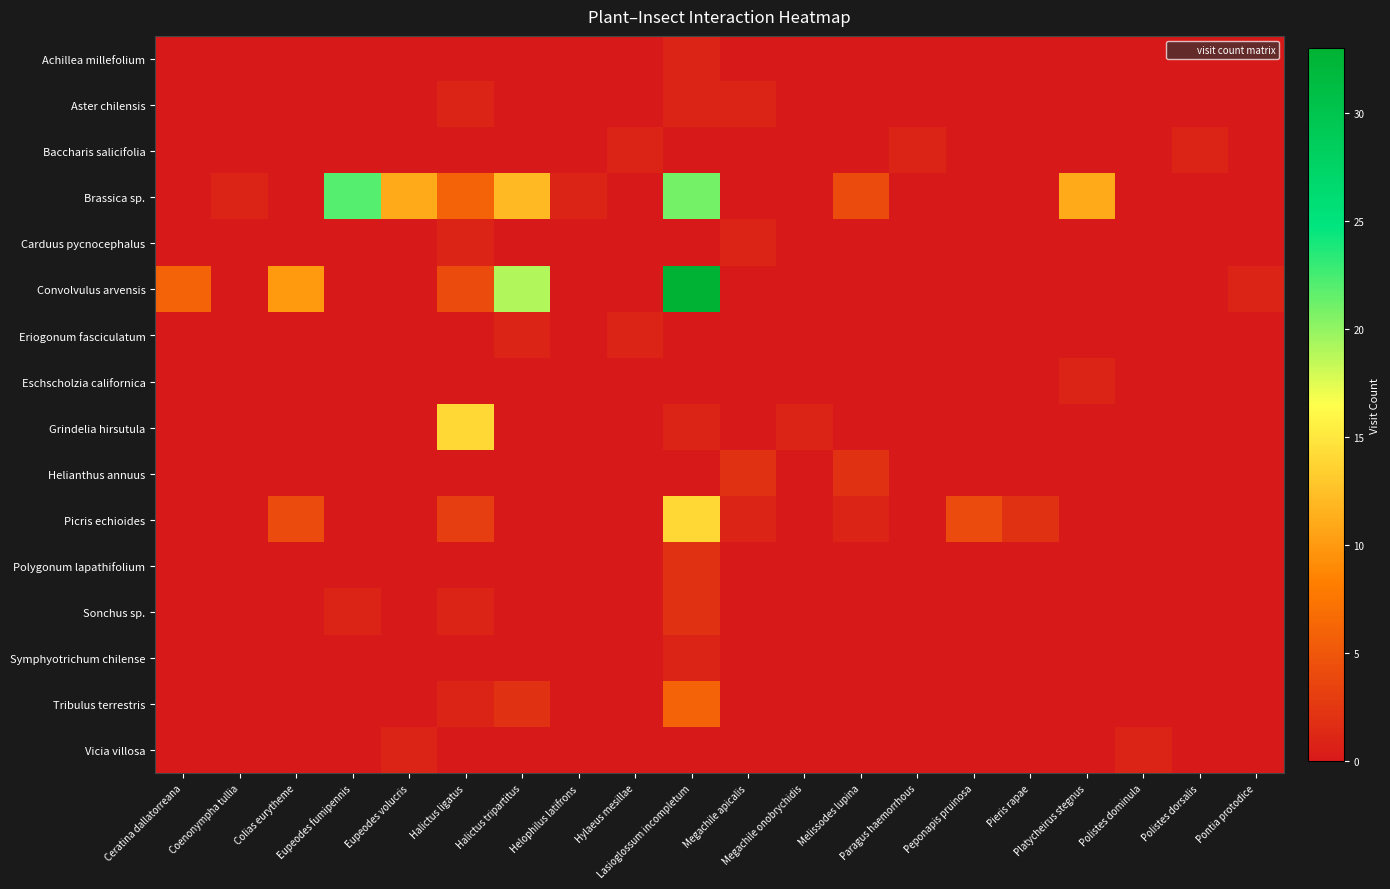

Reading left to right, extract all data points from this chart.

Achillea millefolium: Ceratina dallatorreana=0	Coenonympha tullia=0	Colias eurytheme=0	Eupeodes fumipennis=0	Eupeodes volucris=0	Halictus ligatus=0	Halictus tripartitus=0	Helophilus latifrons=0	Hylaeus mesillae=0	Lasioglossum incompletum=1	Megachile apicalis=0	Megachile onobrychidis=0	Melissodes lupina=0	Paragus haemorrhous=0	Peponapis pruinosa=0	Pieris rapae=0	Platycheirus stegnus=0	Polistes dominula=0	Polistes dorsalis=0	Pontia protodice=0
Aster chilensis: Ceratina dallatorreana=0	Coenonympha tullia=0	Colias eurytheme=0	Eupeodes fumipennis=0	Eupeodes volucris=0	Halictus ligatus=1	Halictus tripartitus=0	Helophilus latifrons=0	Hylaeus mesillae=0	Lasioglossum incompletum=1	Megachile apicalis=1	Megachile onobrychidis=0	Melissodes lupina=0	Paragus haemorrhous=0	Peponapis pruinosa=0	Pieris rapae=0	Platycheirus stegnus=0	Polistes dominula=0	Polistes dorsalis=0	Pontia protodice=0
Baccharis salicifolia: Ceratina dallatorreana=0	Coenonympha tullia=0	Colias eurytheme=0	Eupeodes fumipennis=0	Eupeodes volucris=0	Halictus ligatus=0	Halictus tripartitus=0	Helophilus latifrons=0	Hylaeus mesillae=1	Lasioglossum incompletum=0	Megachile apicalis=0	Megachile onobrychidis=0	Melissodes lupina=0	Paragus haemorrhous=1	Peponapis pruinosa=0	Pieris rapae=0	Platycheirus stegnus=0	Polistes dominula=0	Polistes dorsalis=1	Pontia protodice=0
Brassica sp.: Ceratina dallatorreana=0	Coenonympha tullia=1	Colias eurytheme=0	Eupeodes fumipennis=22	Eupeodes volucris=11	Halictus ligatus=6	Halictus tripartitus=12	Helophilus latifrons=1	Hylaeus mesillae=0	Lasioglossum incompletum=21	Megachile apicalis=0	Megachile onobrychidis=0	Melissodes lupina=4	Paragus haemorrhous=0	Peponapis pruinosa=0	Pieris rapae=0	Platycheirus stegnus=11	Polistes dominula=0	Polistes dorsalis=0	Pontia protodice=0
Carduus pycnocephalus: Ceratina dallatorreana=0	Coenonympha tullia=0	Colias eurytheme=0	Eupeodes fumipennis=0	Eupeodes volucris=0	Halictus ligatus=1	Halictus tripartitus=0	Helophilus latifrons=0	Hylaeus mesillae=0	Lasioglossum incompletum=0	Megachile apicalis=1	Megachile onobrychidis=0	Melissodes lupina=0	Paragus haemorrhous=0	Peponapis pruinosa=0	Pieris rapae=0	Platycheirus stegnus=0	Polistes dominula=0	Polistes dorsalis=0	Pontia protodice=0
Convolvulus arvensis: Ceratina dallatorreana=6	Coenonympha tullia=0	Colias eurytheme=10	Eupeodes fumipennis=0	Eupeodes volucris=0	Halictus ligatus=4	Halictus tripartitus=19	Helophilus latifrons=0	Hylaeus mesillae=0	Lasioglossum incompletum=33	Megachile apicalis=0	Megachile onobrychidis=0	Melissodes lupina=0	Paragus haemorrhous=0	Peponapis pruinosa=0	Pieris rapae=0	Platycheirus stegnus=0	Polistes dominula=0	Polistes dorsalis=0	Pontia protodice=1
Eriogonum fasciculatum: Ceratina dallatorreana=0	Coenonympha tullia=0	Colias eurytheme=0	Eupeodes fumipennis=0	Eupeodes volucris=0	Halictus ligatus=0	Halictus tripartitus=1	Helophilus latifrons=0	Hylaeus mesillae=1	Lasioglossum incompletum=0	Megachile apicalis=0	Megachile onobrychidis=0	Melissodes lupina=0	Paragus haemorrhous=0	Peponapis pruinosa=0	Pieris rapae=0	Platycheirus stegnus=0	Polistes dominula=0	Polistes dorsalis=0	Pontia protodice=0
Eschscholzia californica: Ceratina dallatorreana=0	Coenonympha tullia=0	Colias eurytheme=0	Eupeodes fumipennis=0	Eupeodes volucris=0	Halictus ligatus=0	Halictus tripartitus=0	Helophilus latifrons=0	Hylaeus mesillae=0	Lasioglossum incompletum=0	Megachile apicalis=0	Megachile onobrychidis=0	Melissodes lupina=0	Paragus haemorrhous=0	Peponapis pruinosa=0	Pieris rapae=0	Platycheirus stegnus=1	Polistes dominula=0	Polistes dorsalis=0	Pontia protodice=0
Grindelia hirsutula: Ceratina dallatorreana=0	Coenonympha tullia=0	Colias eurytheme=0	Eupeodes fumipennis=0	Eupeodes volucris=0	Halictus ligatus=14	Halictus tripartitus=0	Helophilus latifrons=0	Hylaeus mesillae=0	Lasioglossum incompletum=1	Megachile apicalis=0	Megachile onobrychidis=1	Melissodes lupina=0	Paragus haemorrhous=0	Peponapis pruinosa=0	Pieris rapae=0	Platycheirus stegnus=0	Polistes dominula=0	Polistes dorsalis=0	Pontia protodice=0
Helianthus annuus: Ceratina dallatorreana=0	Coenonympha tullia=0	Colias eurytheme=0	Eupeodes fumipennis=0	Eupeodes volucris=0	Halictus ligatus=0	Halictus tripartitus=0	Helophilus latifrons=0	Hylaeus mesillae=0	Lasioglossum incompletum=0	Megachile apicalis=2	Megachile onobrychidis=0	Melissodes lupina=2	Paragus haemorrhous=0	Peponapis pruinosa=0	Pieris rapae=0	Platycheirus stegnus=0	Polistes dominula=0	Polistes dorsalis=0	Pontia protodice=0
Picris echioides: Ceratina dallatorreana=0	Coenonympha tullia=0	Colias eurytheme=4	Eupeodes fumipennis=0	Eupeodes volucris=0	Halictus ligatus=3	Halictus tripartitus=0	Helophilus latifrons=0	Hylaeus mesillae=0	Lasioglossum incompletum=14	Megachile apicalis=1	Megachile onobrychidis=0	Melissodes lupina=1	Paragus haemorrhous=0	Peponapis pruinosa=4	Pieris rapae=2	Platycheirus stegnus=0	Polistes dominula=0	Polistes dorsalis=0	Pontia protodice=0
Polygonum lapathifolium: Ceratina dallatorreana=0	Coenonympha tullia=0	Colias eurytheme=0	Eupeodes fumipennis=0	Eupeodes volucris=0	Halictus ligatus=0	Halictus tripartitus=0	Helophilus latifrons=0	Hylaeus mesillae=0	Lasioglossum incompletum=2	Megachile apicalis=0	Megachile onobrychidis=0	Melissodes lupina=0	Paragus haemorrhous=0	Peponapis pruinosa=0	Pieris rapae=0	Platycheirus stegnus=0	Polistes dominula=0	Polistes dorsalis=0	Pontia protodice=0
Sonchus sp.: Ceratina dallatorreana=0	Coenonympha tullia=0	Colias eurytheme=0	Eupeodes fumipennis=1	Eupeodes volucris=0	Halictus ligatus=1	Halictus tripartitus=0	Helophilus latifrons=0	Hylaeus mesillae=0	Lasioglossum incompletum=2	Megachile apicalis=0	Megachile onobrychidis=0	Melissodes lupina=0	Paragus haemorrhous=0	Peponapis pruinosa=0	Pieris rapae=0	Platycheirus stegnus=0	Polistes dominula=0	Polistes dorsalis=0	Pontia protodice=0
Symphyotrichum chilense: Ceratina dallatorreana=0	Coenonympha tullia=0	Colias eurytheme=0	Eupeodes fumipennis=0	Eupeodes volucris=0	Halictus ligatus=0	Halictus tripartitus=0	Helophilus latifrons=0	Hylaeus mesillae=0	Lasioglossum incompletum=1	Megachile apicalis=0	Megachile onobrychidis=0	Melissodes lupina=0	Paragus haemorrhous=0	Peponapis pruinosa=0	Pieris rapae=0	Platycheirus stegnus=0	Polistes dominula=0	Polistes dorsalis=0	Pontia protodice=0
Tribulus terrestris: Ceratina dallatorreana=0	Coenonympha tullia=0	Colias eurytheme=0	Eupeodes fumipennis=0	Eupeodes volucris=0	Halictus ligatus=1	Halictus tripartitus=2	Helophilus latifrons=0	Hylaeus mesillae=0	Lasioglossum incompletum=6	Megachile apicalis=0	Megachile onobrychidis=0	Melissodes lupina=0	Paragus haemorrhous=0	Peponapis pruinosa=0	Pieris rapae=0	Platycheirus stegnus=0	Polistes dominula=0	Polistes dorsalis=0	Pontia protodice=0
Vicia villosa: Ceratina dallatorreana=0	Coenonympha tullia=0	Colias eurytheme=0	Eupeodes fumipennis=0	Eupeodes volucris=1	Halictus ligatus=0	Halictus tripartitus=0	Helophilus latifrons=0	Hylaeus mesillae=0	Lasioglossum incompletum=0	Megachile apicalis=0	Megachile onobrychidis=0	Melissodes lupina=0	Paragus haemorrhous=0	Peponapis pruinosa=0	Pieris rapae=0	Platycheirus stegnus=0	Polistes dominula=1	Polistes dorsalis=0	Pontia protodice=0